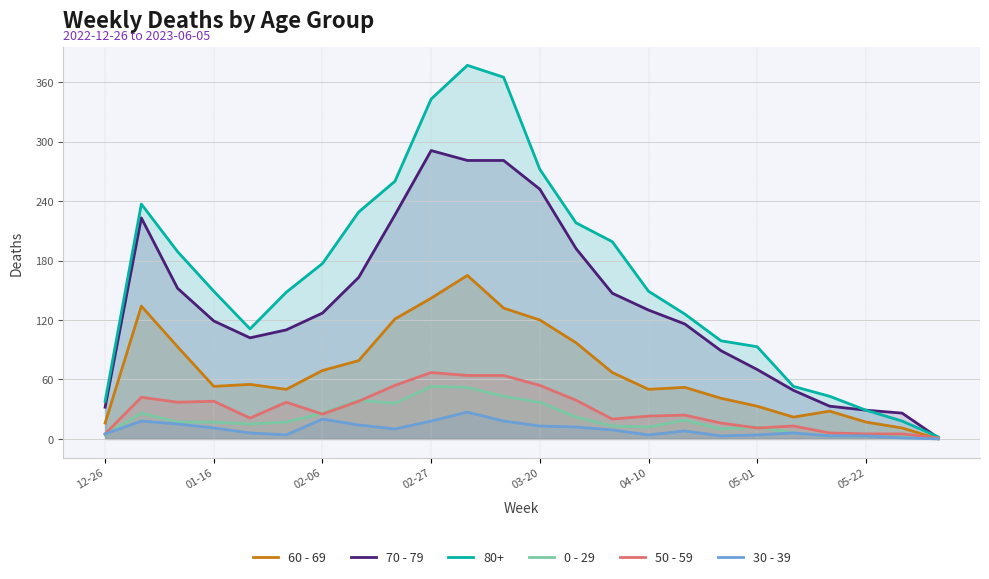

Which series has the largest total across all categories?

80+